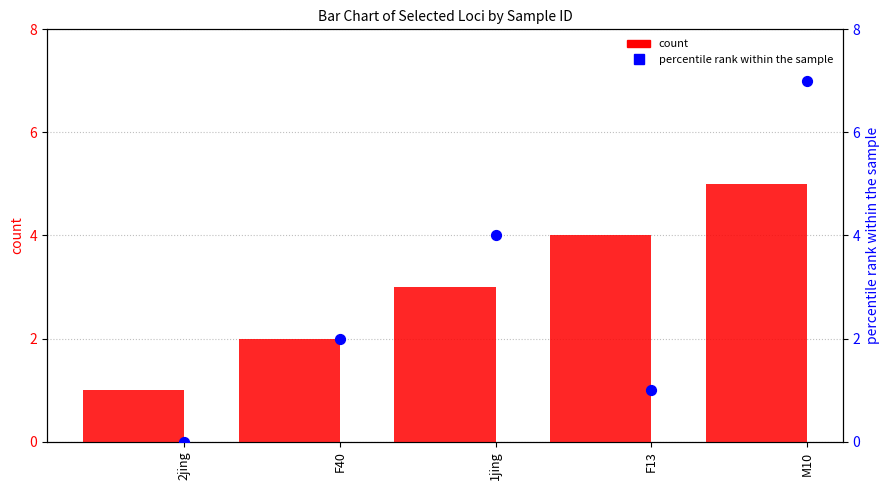

Which series contains the highest Y value?

CI01000243_259021_259193.A